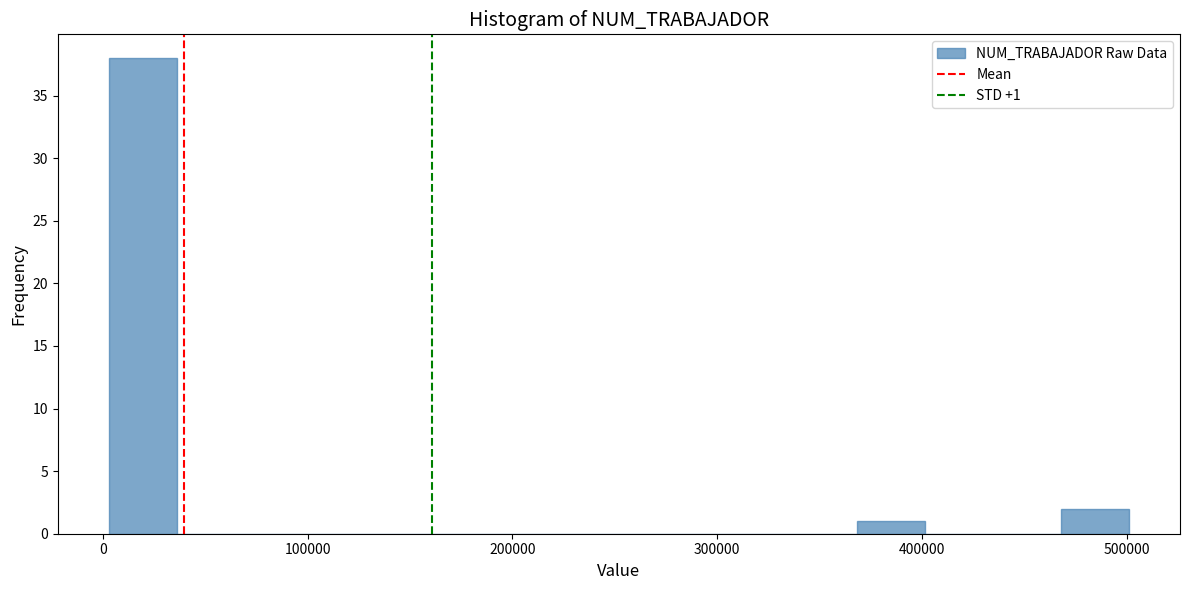

Read against the x-axis, roughly where is the centre of the tallest bar?

20000